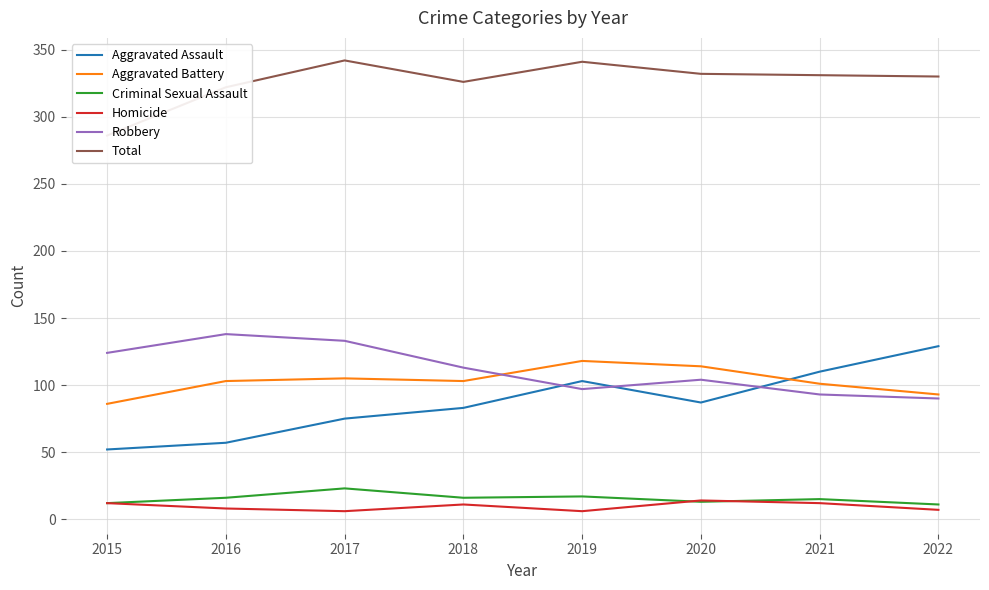

True or false: Aggravated Battery has a value of 101 at 2021.

True